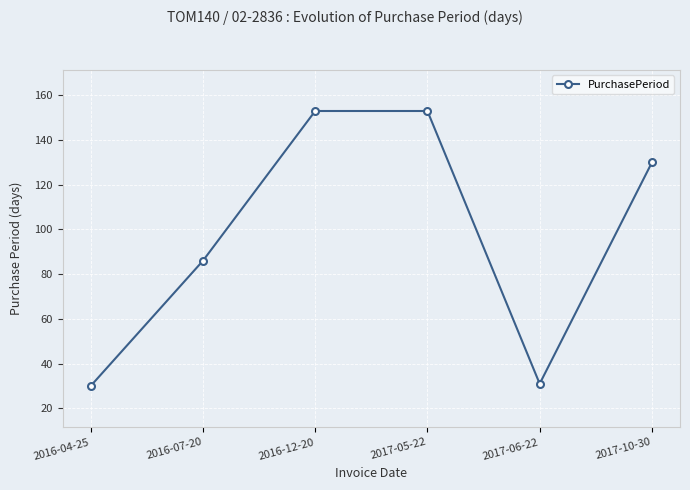

What is the difference between the maximum and minimum values?

123